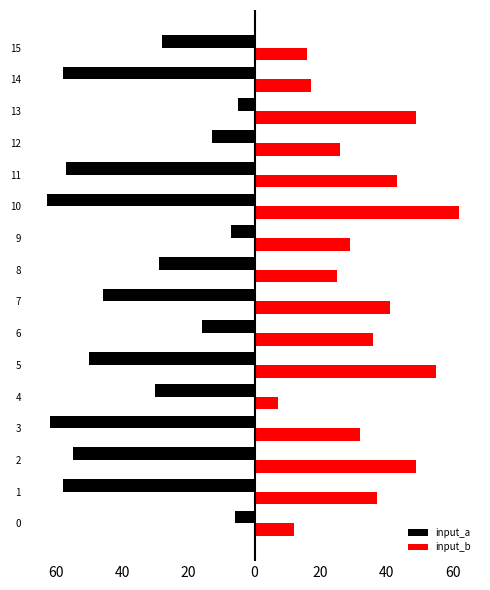

Count the number of categories in the chart.

16